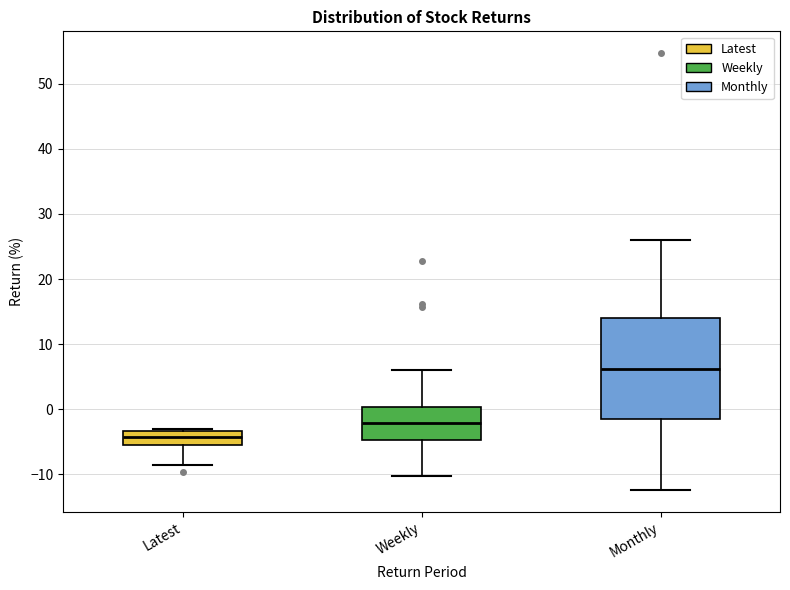

Reading left to right, transcribe this box plot: for each box, give where its median line is, the range the box spans, and where its two whiskers end, as read against the y-axis. The values are not printed on the chart, so give them approximately, as read against the axis.

Latest: median -4, box -5 to -3, whiskers -9 to -3 (just above the box's upper edge)
Weekly: median -2, box -5 to 0, whiskers -10 to 6
Monthly: median 6, box -1 to 14, whiskers -12 to 26